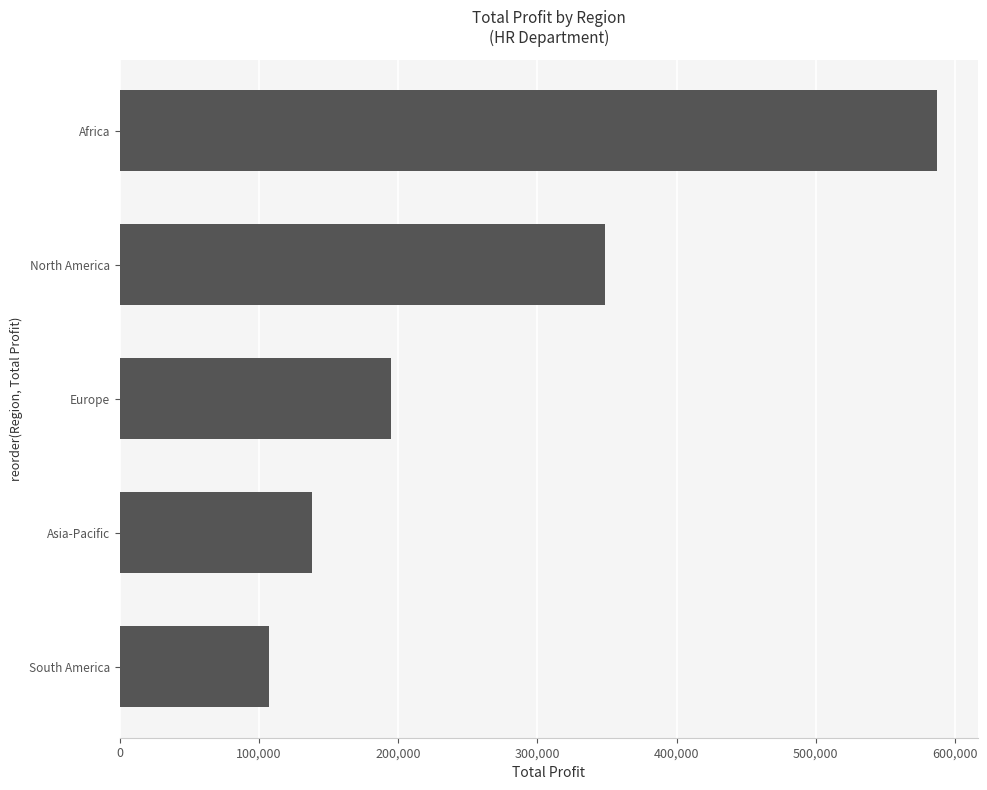

Where is the data nearest to the value 347270?

North America